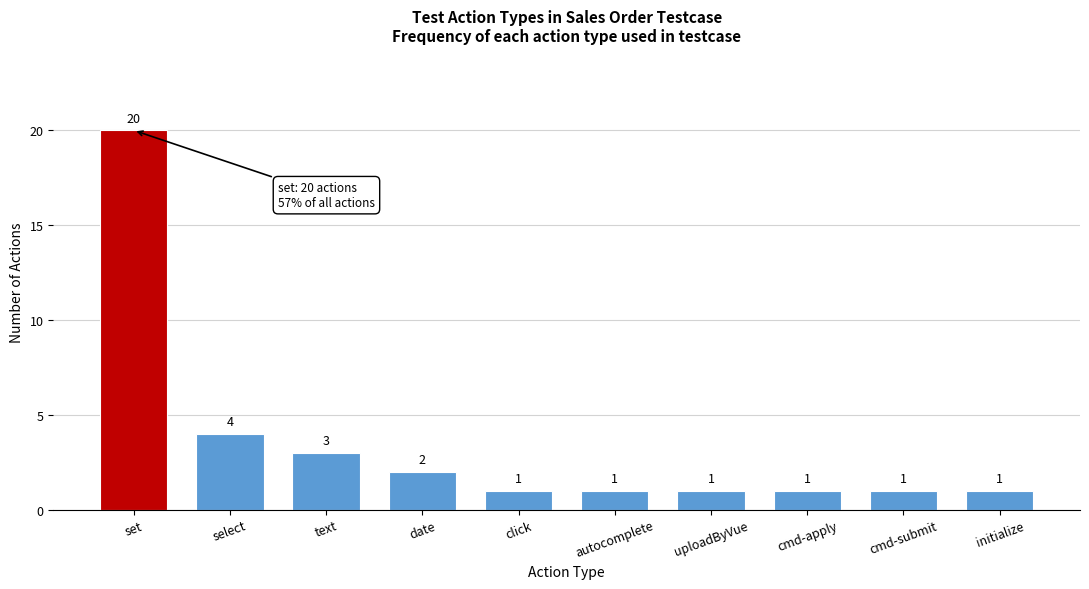

Reading left to right, what are all the values shown in this chart?

set=20	select=4	text=3	date=2	click=1	autocomplete=1	uploadByVue=1	cmd-apply=1	cmd-submit=1	initialize=1